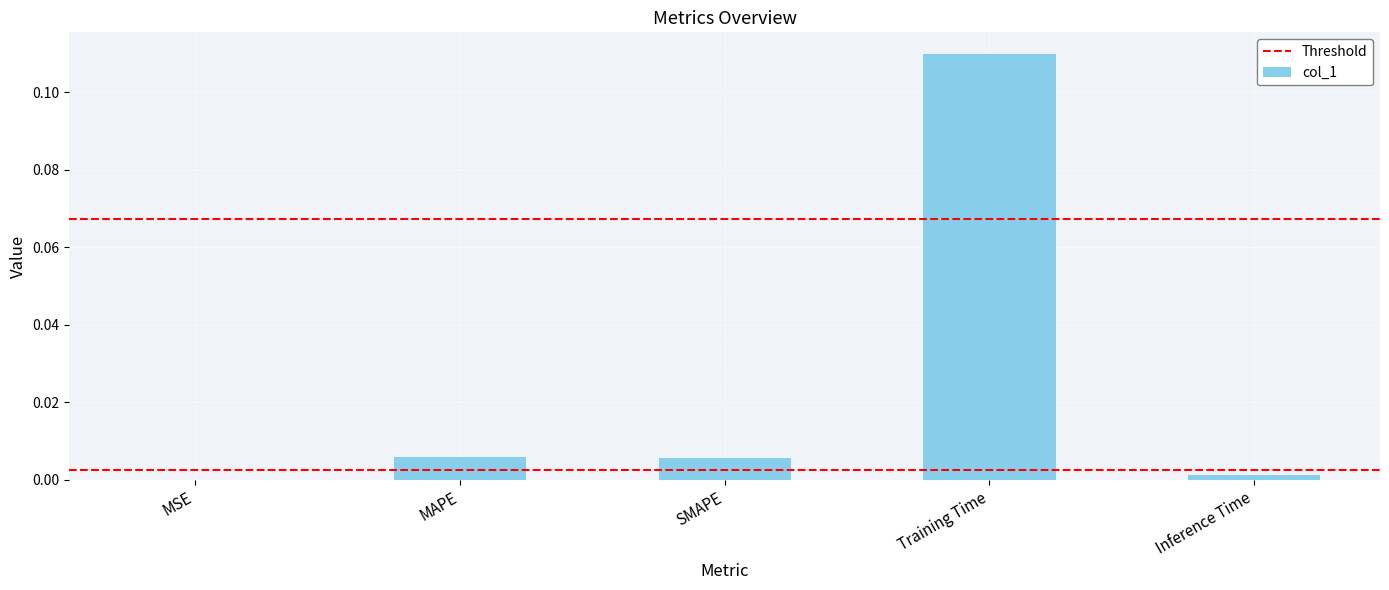

True or false: the data shows 0.0 at MAPE.

True